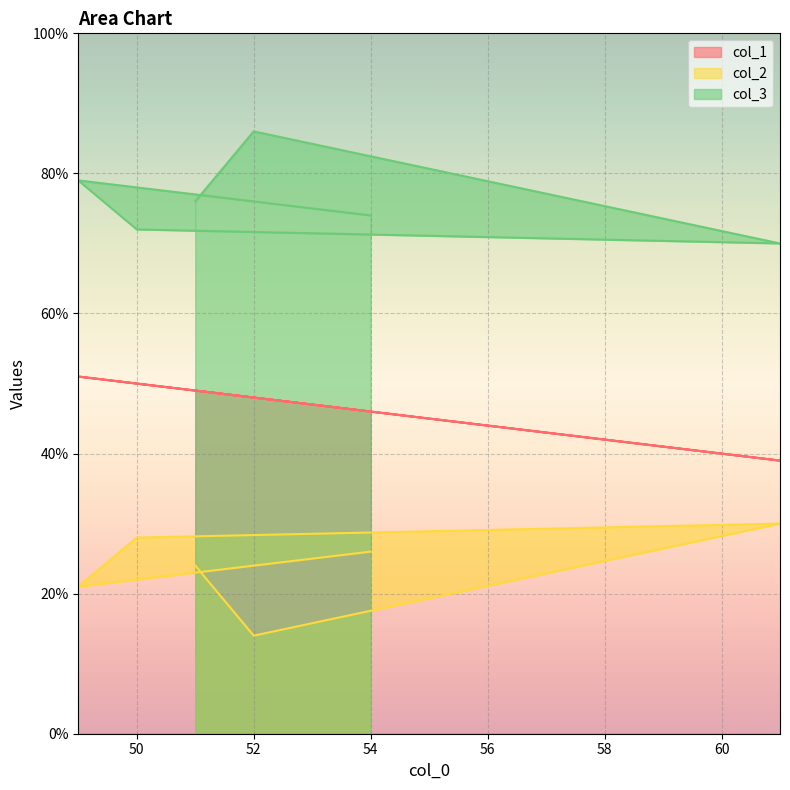

What is the average value of the col_2 series?

24